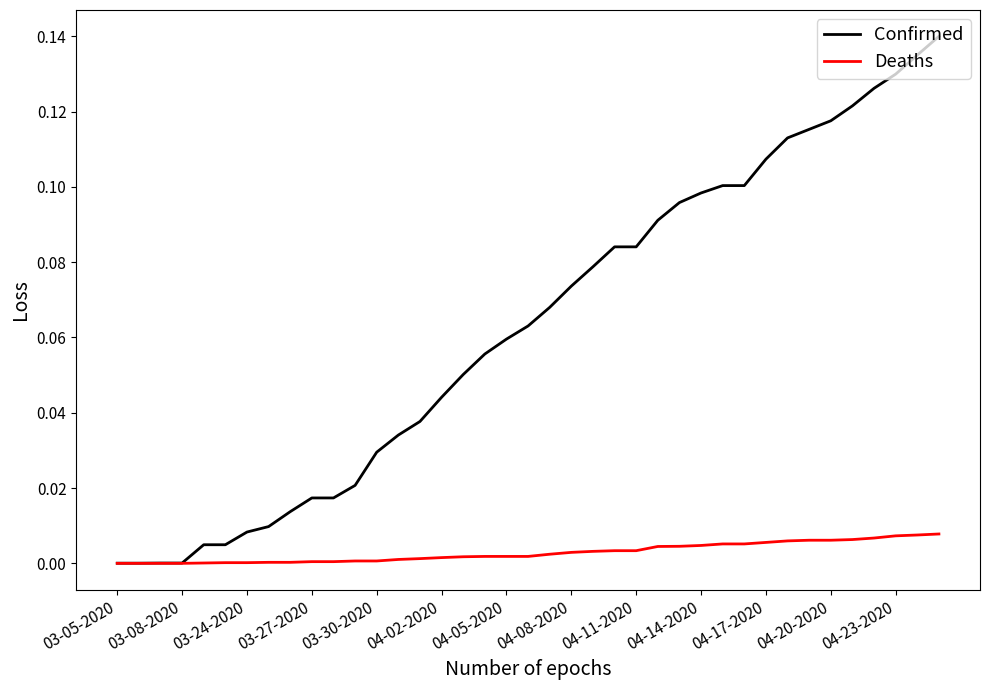

Which series has the widest spread of values?

Confirmed